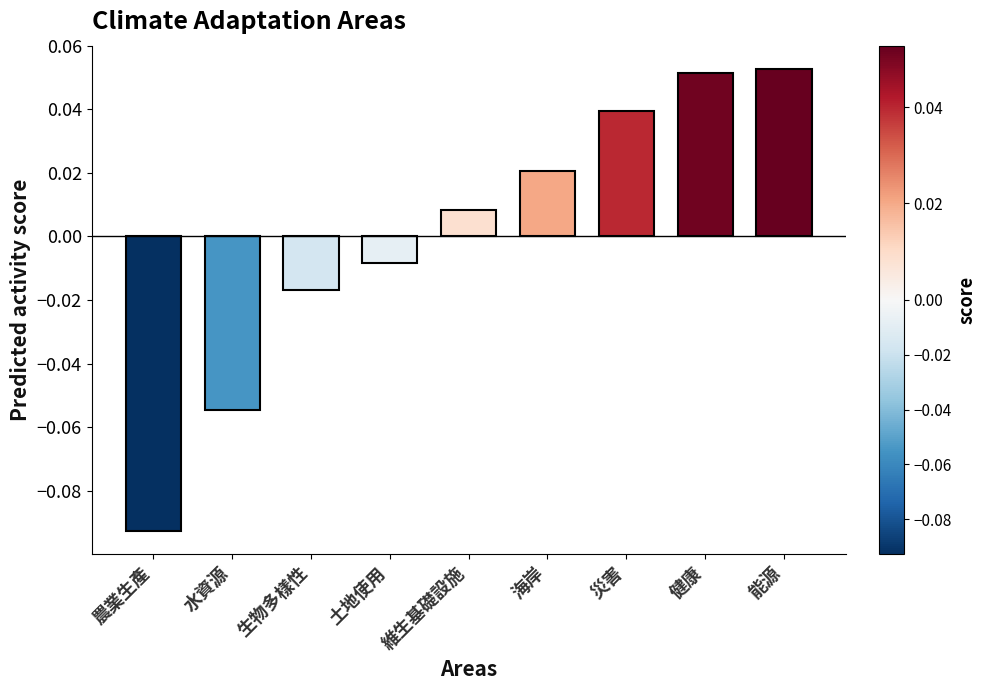

Rank the categories by value from lowest to highest.

農業生產, 水資源, 生物多樣性, 土地使用, 維生基礎設施, 海岸, 災害, 健康, 能源